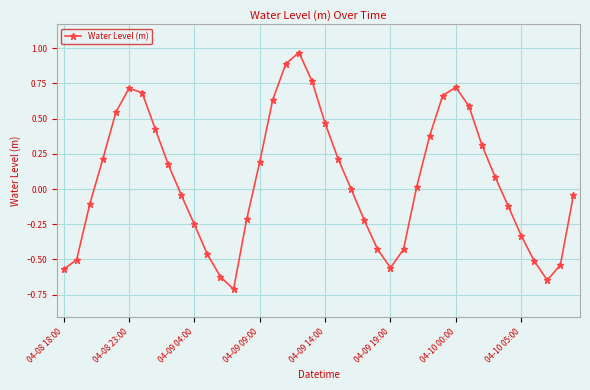

What is the difference between the maximum and second lowest values?

1.6